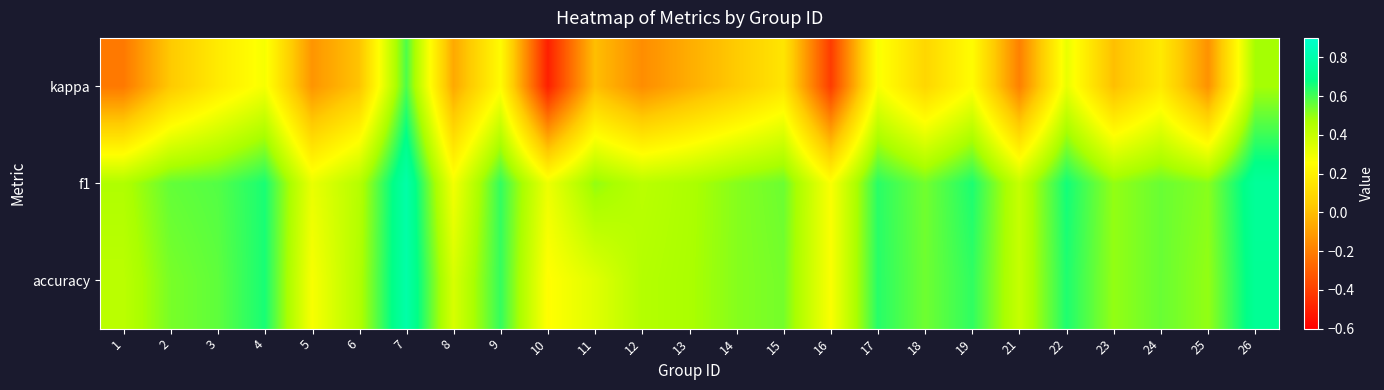

Which series has the largest range (max minus min)?

kappa